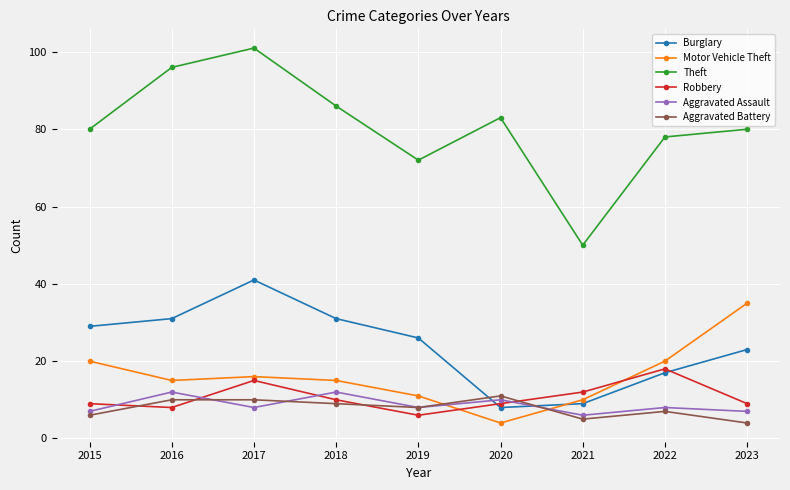

Is the value of Robbery at 2016 greater than the value of Aggravated Assault at 2023?

Yes